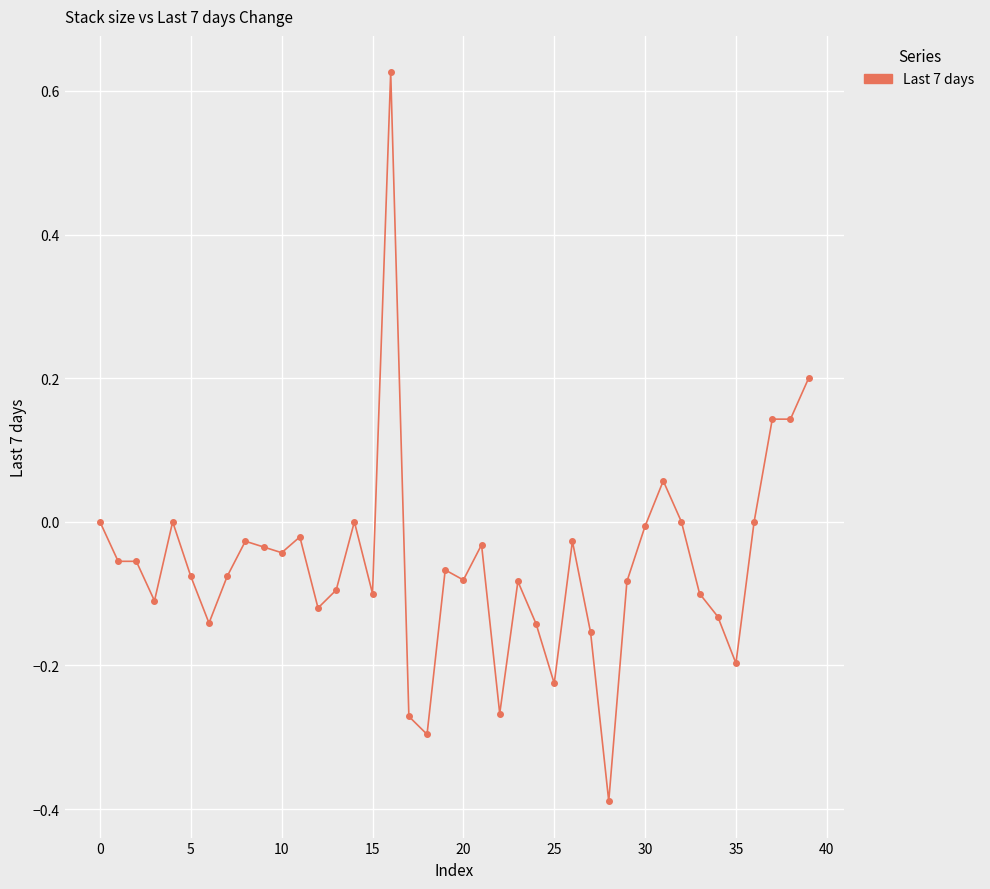

True or false: the data has more than 0 interior local peaks.

True